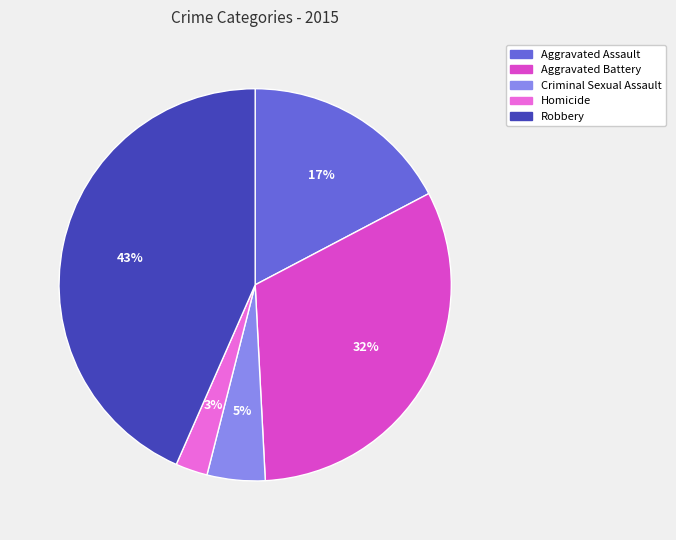

Between Aggravated Battery and Criminal Sexual Assault, which is larger?

Aggravated Battery